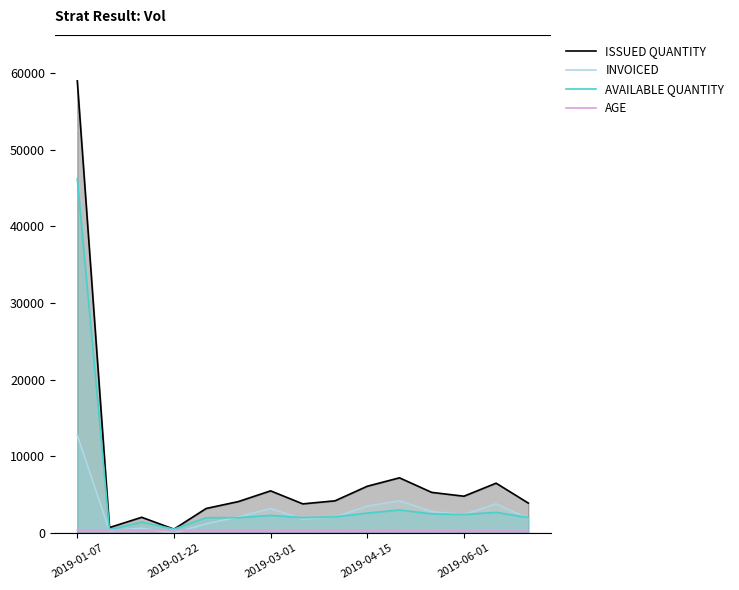

What position from the right is 7?

8